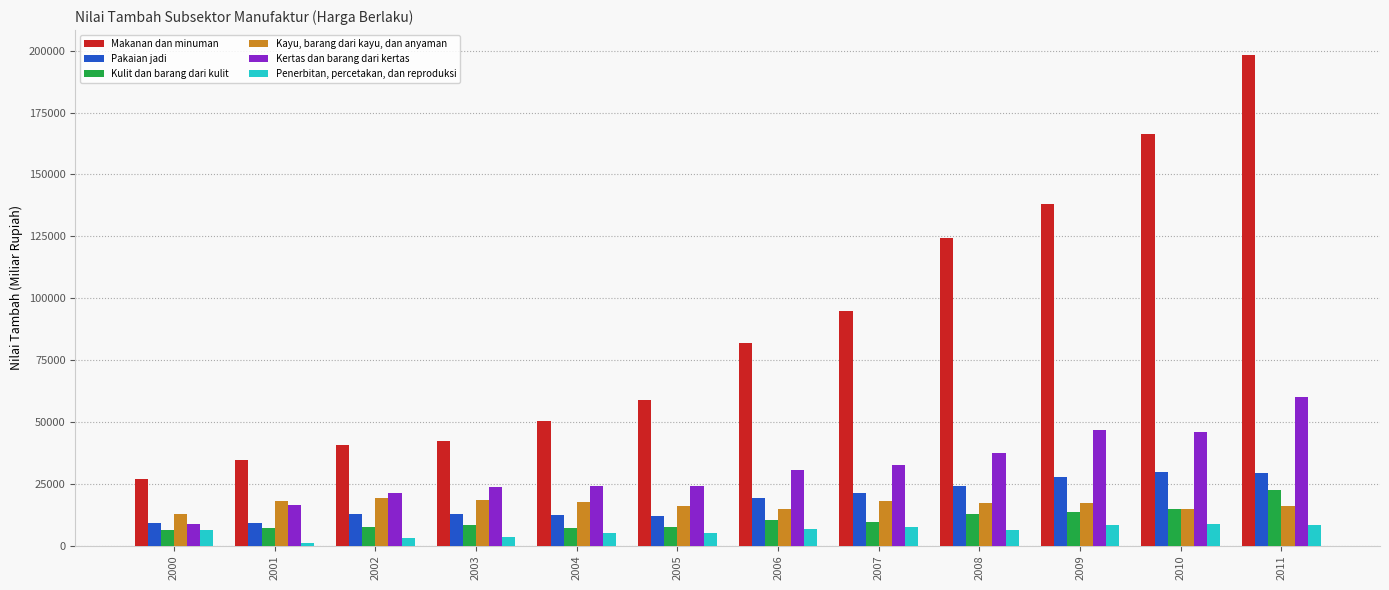

What is the spread (max minus min) of values at 2011?

190132